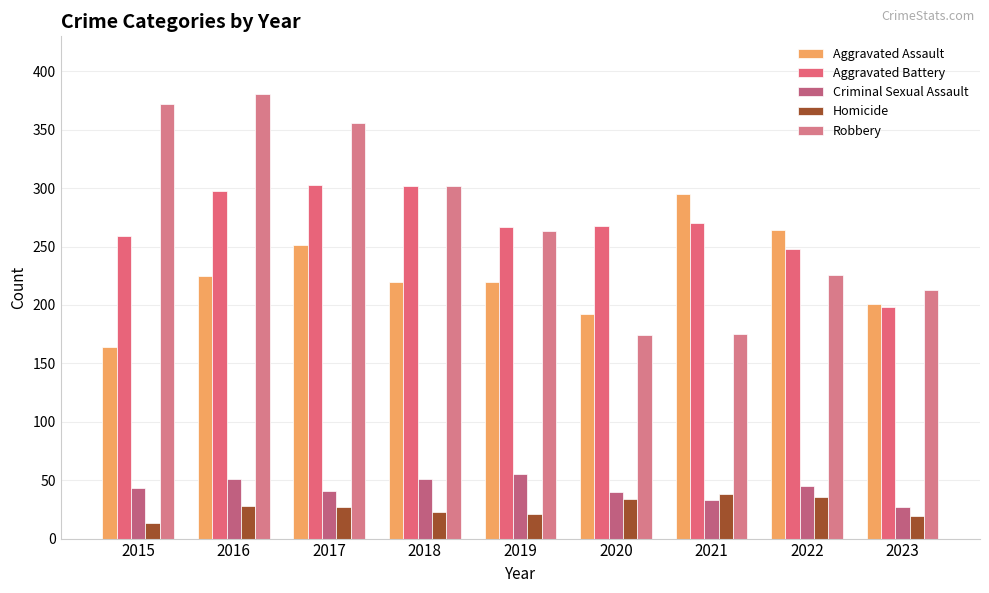

List the series in order of their peak value, lowest first.

Homicide, Criminal Sexual Assault, Aggravated Assault, Aggravated Battery, Robbery